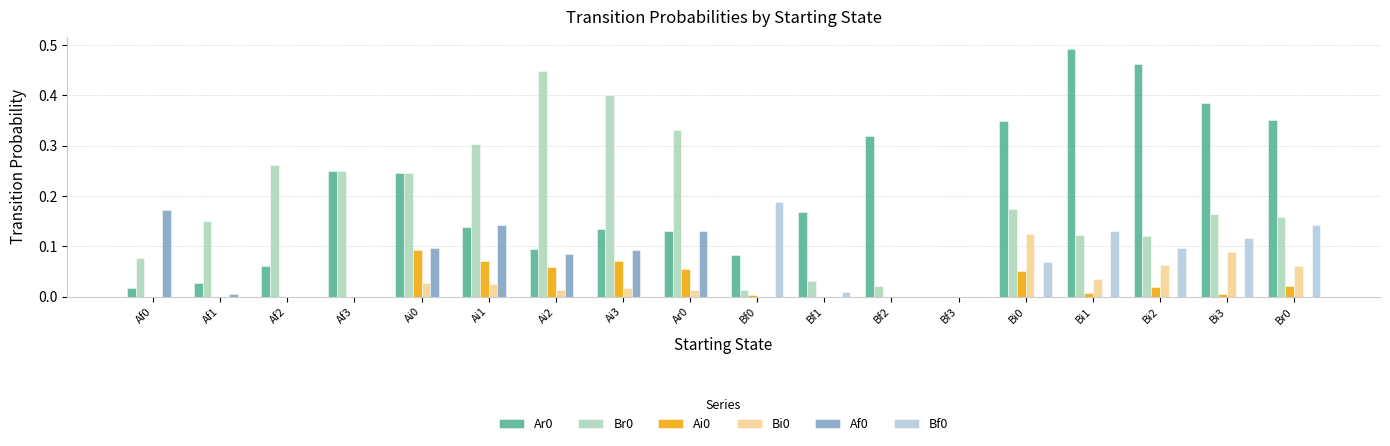

Which label corresponds to the largest value in the chart?

Bi1